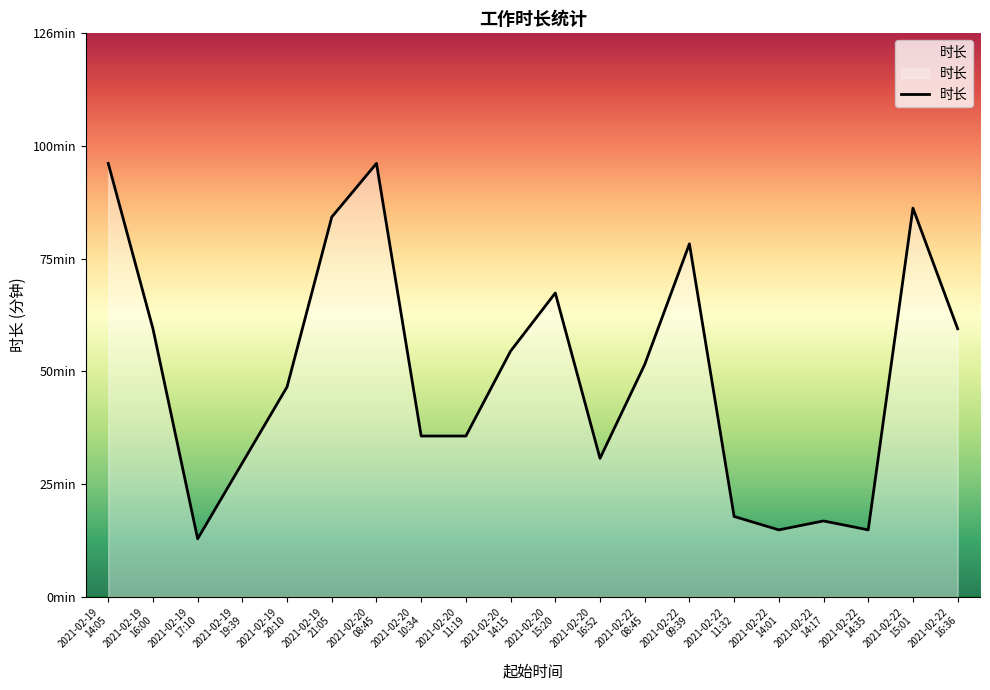

At which category does the chart reach its minimum across all series?

2021-02-19
17:10